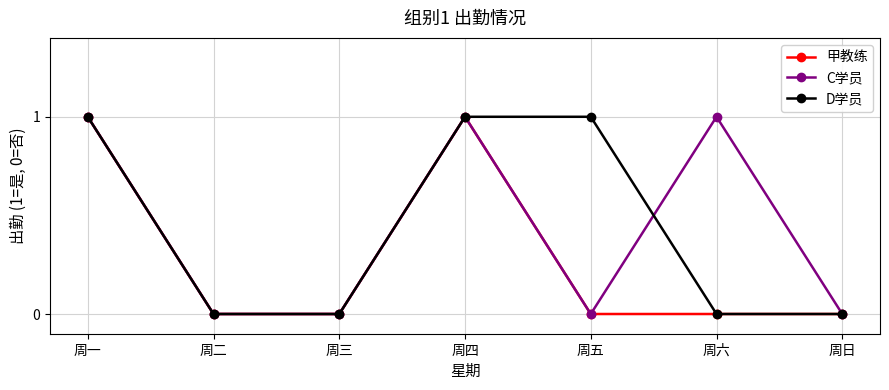

Reading left to right, list all the values displayed in this chart.

甲教练: 周一=1	周二=0	周三=0	周四=1	周五=0	周六=0	周日=0
C学员: 周一=1	周二=0	周三=0	周四=1	周五=0	周六=1	周日=0
D学员: 周一=1	周二=0	周三=0	周四=1	周五=1	周六=0	周日=0